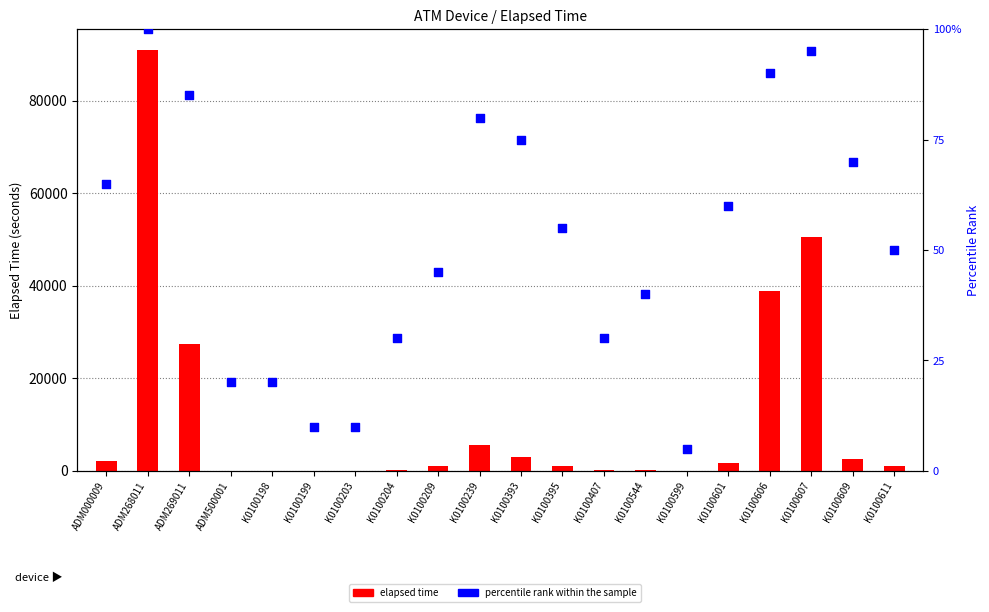

What are all the series names shown in the legend?

elapsed time, percentile rank within the sample